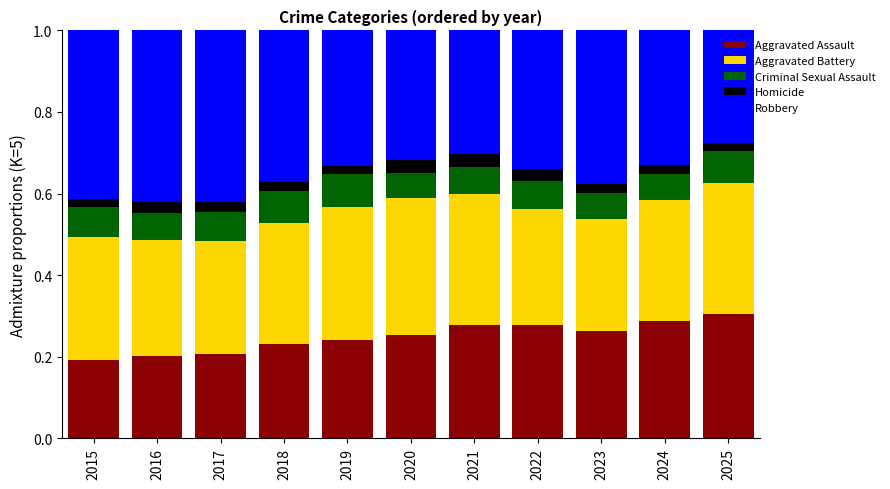

The Aggravated Assault series shows 0.3 at 2016. True or false?

False